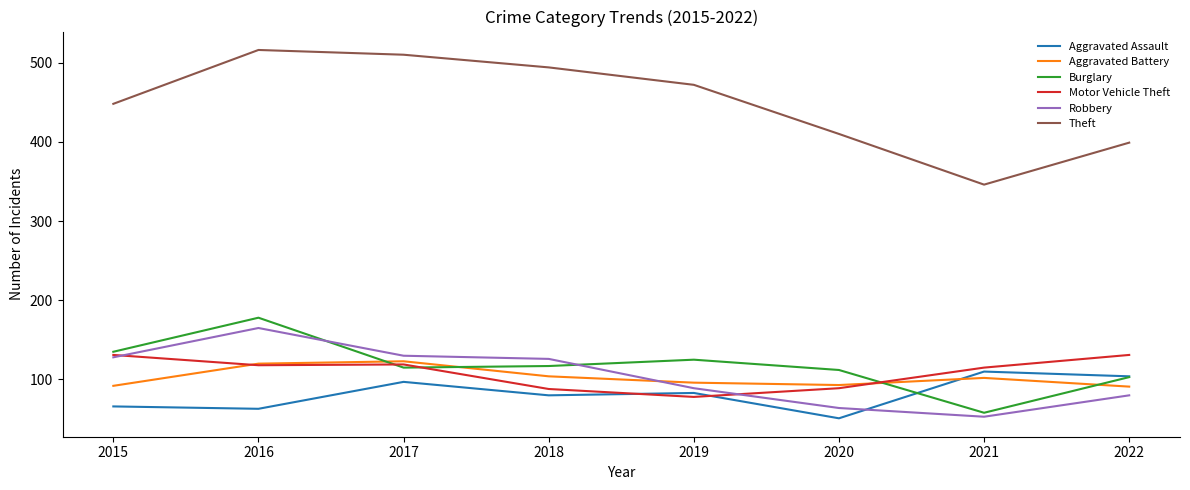

What is the difference between the highest and lowest values at 2016?

453